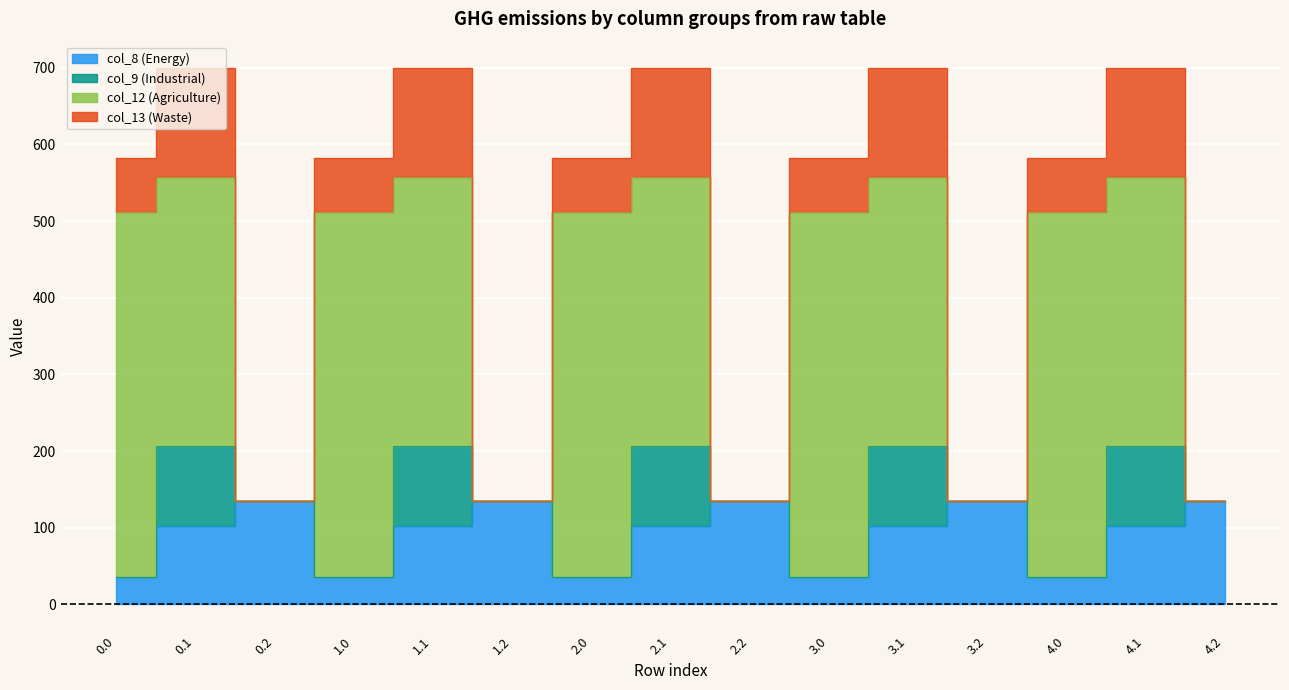

Rank the series by their maximum value, from highest to lowest.

col_12, col_13, col_8, col_9